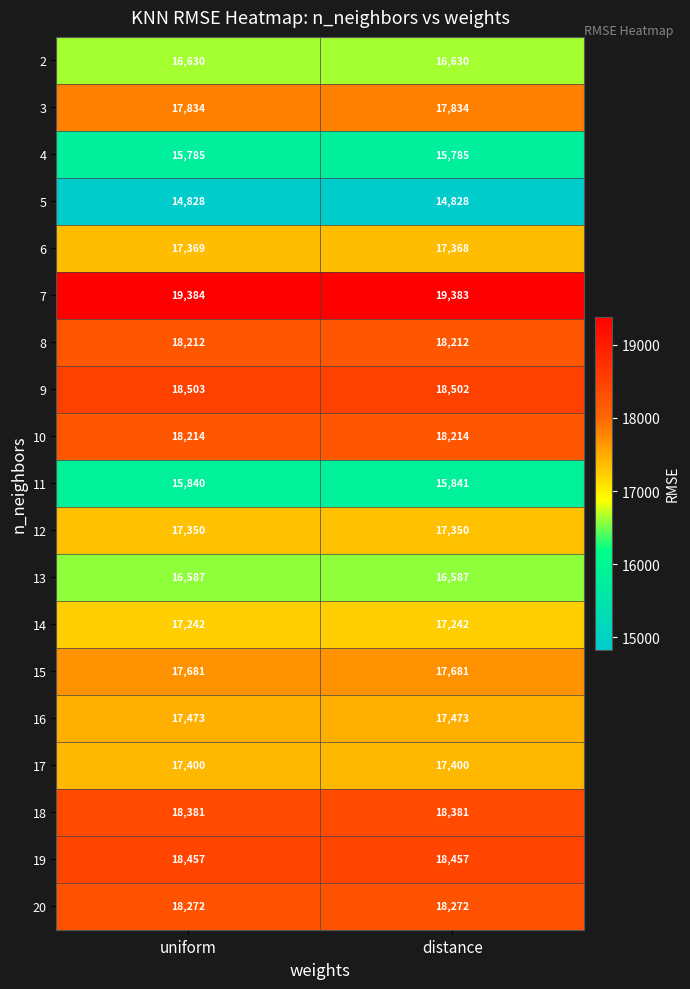

True or false: 17 has a value of 17400 at uniform.

True